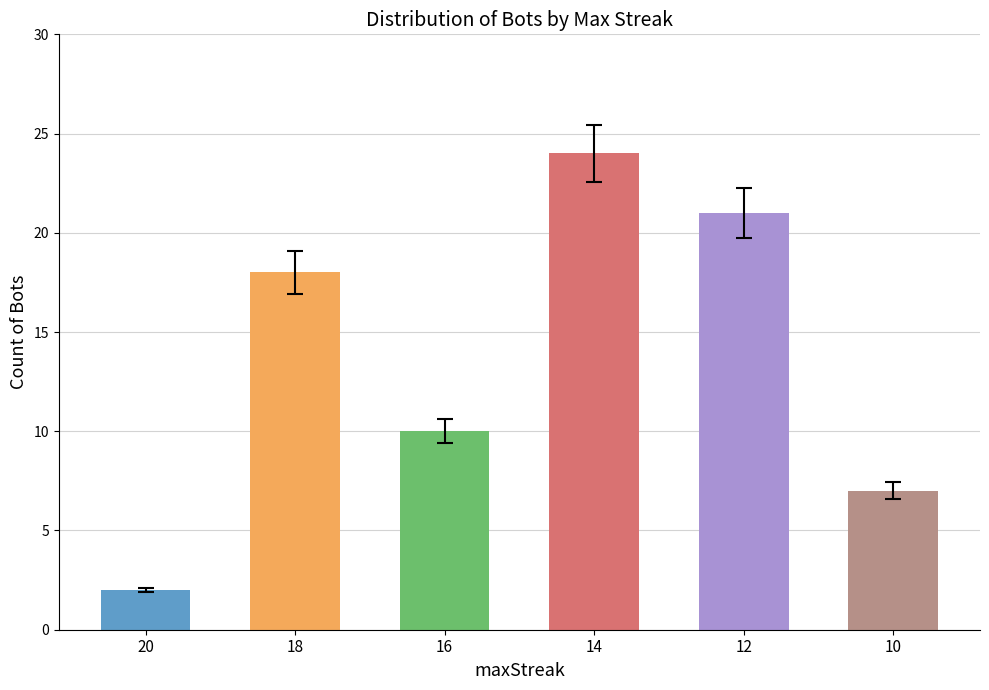

The chart shows a value of 15 at 16. True or false?

False